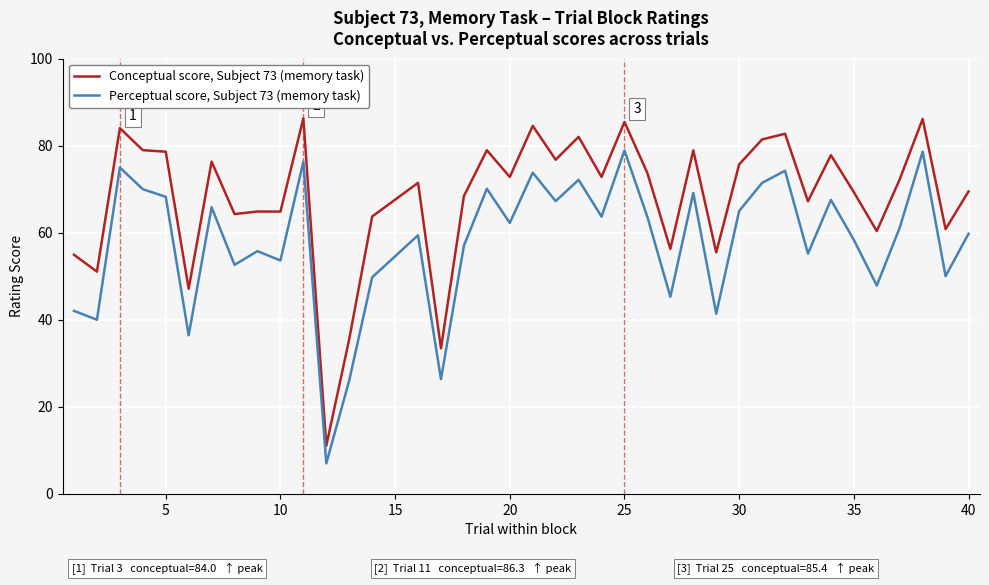

True or false: Conceptual score, Subject 73 (memory task) and Perceptual score, Subject 73 (memory task) cross at least once.

False